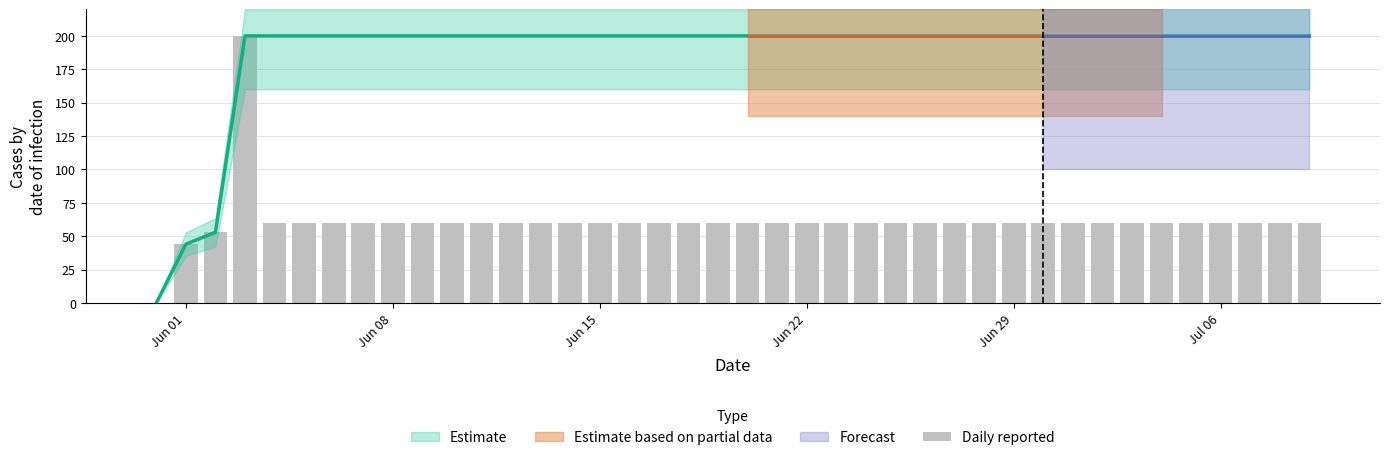

What is the average value?

61.4